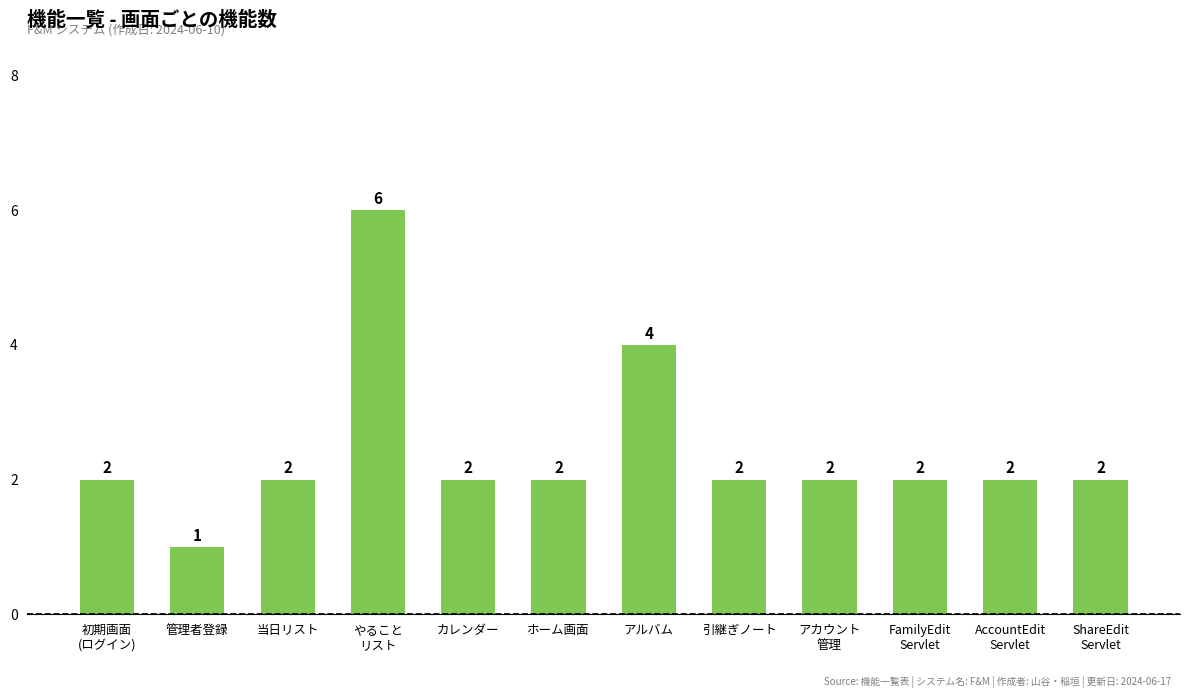

What is the label of the 2nd bar from the right?

AccountEdit
Servlet